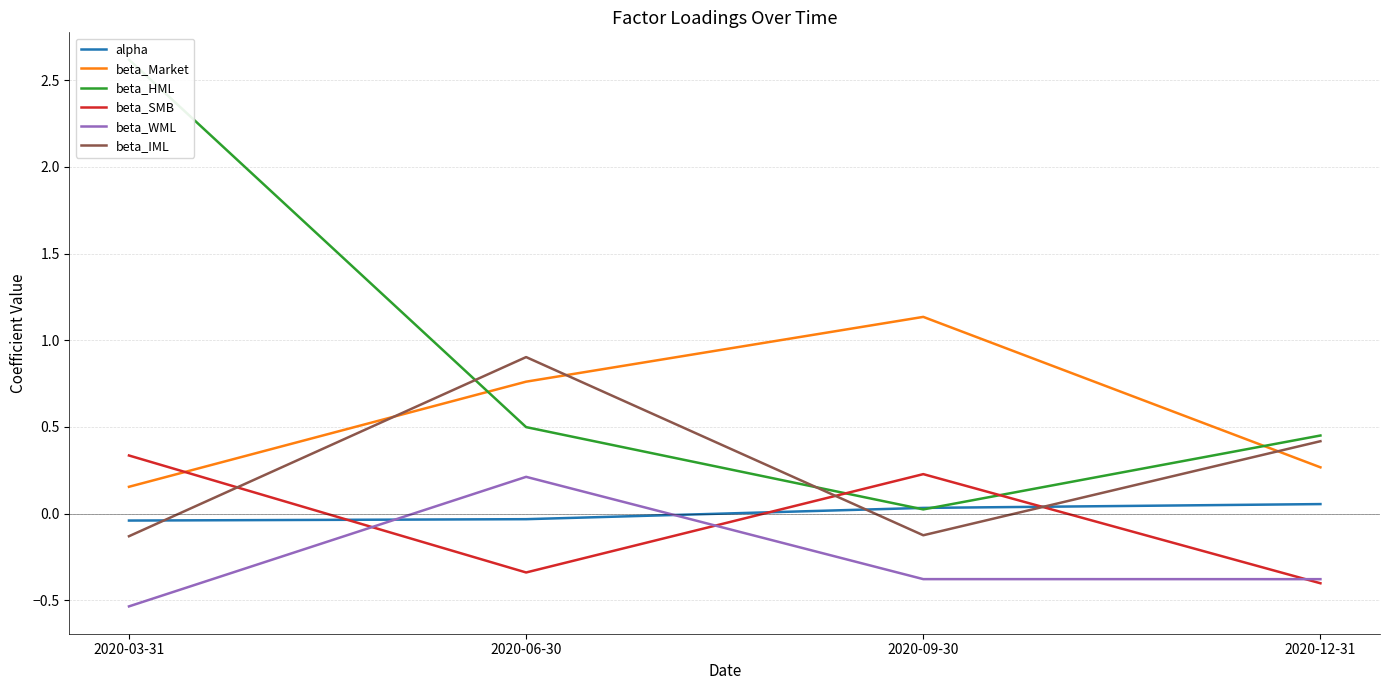

The value of beta_WML at 2020-03-31 is -0.5. True or false?

True